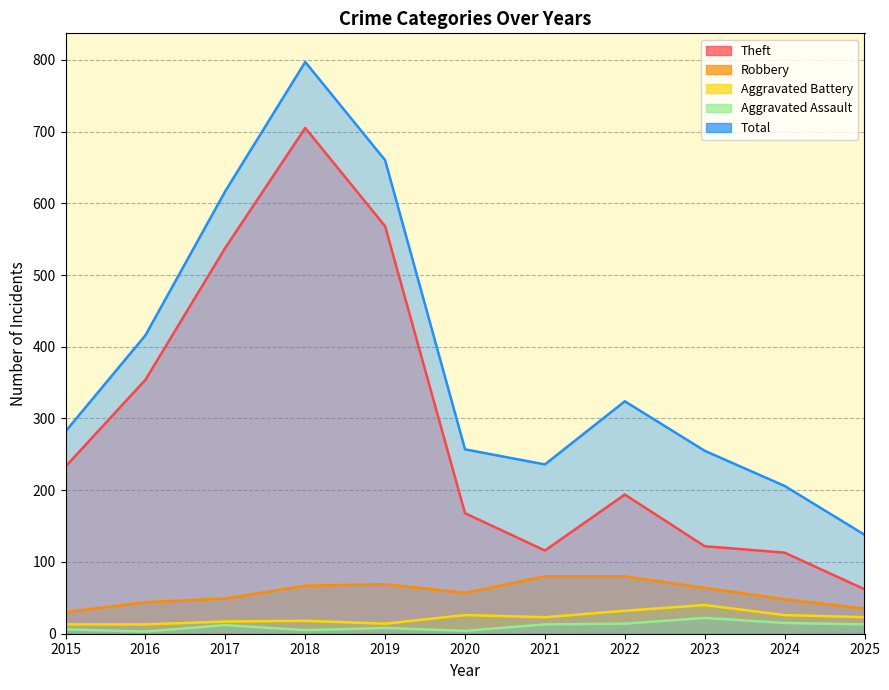

List the series in order of their peak value, highest first.

Total, Theft, Robbery, Aggravated Battery, Aggravated Assault